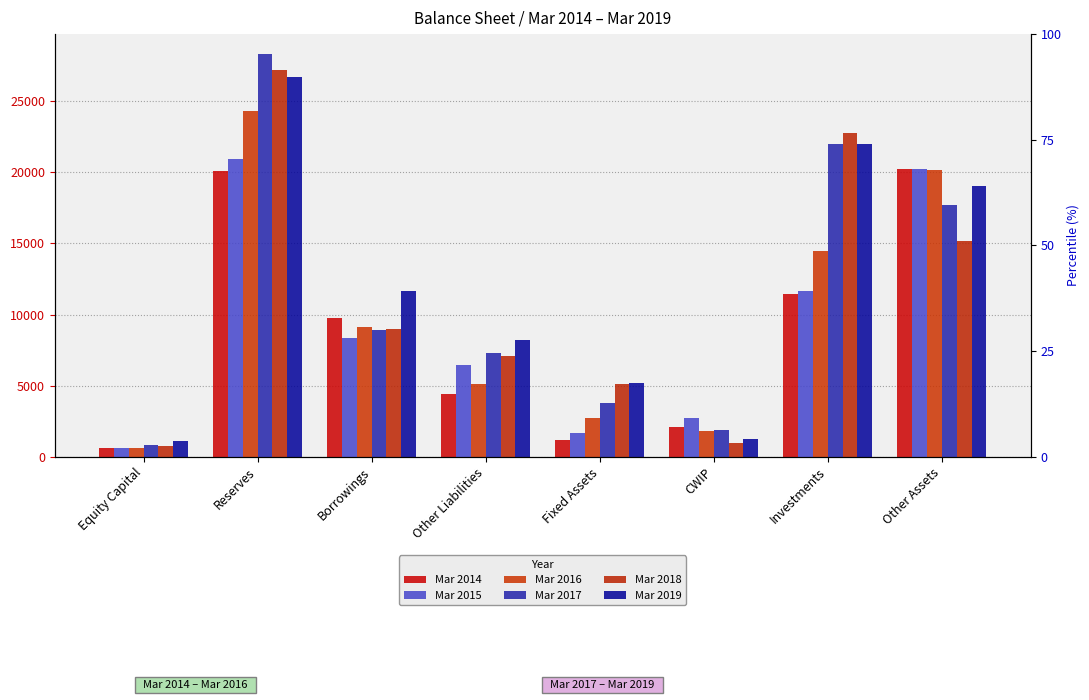

What is the difference between the Mar 2018 values at Reserves and Other Liabilities?

20032